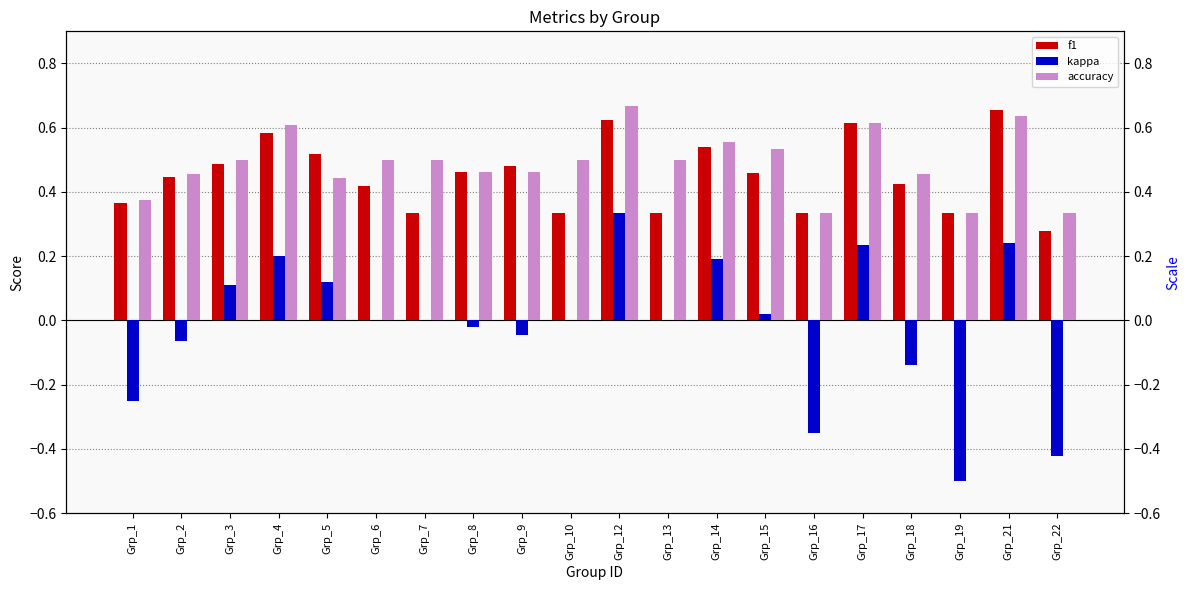

What are all the series names shown in the legend?

f1, kappa, accuracy